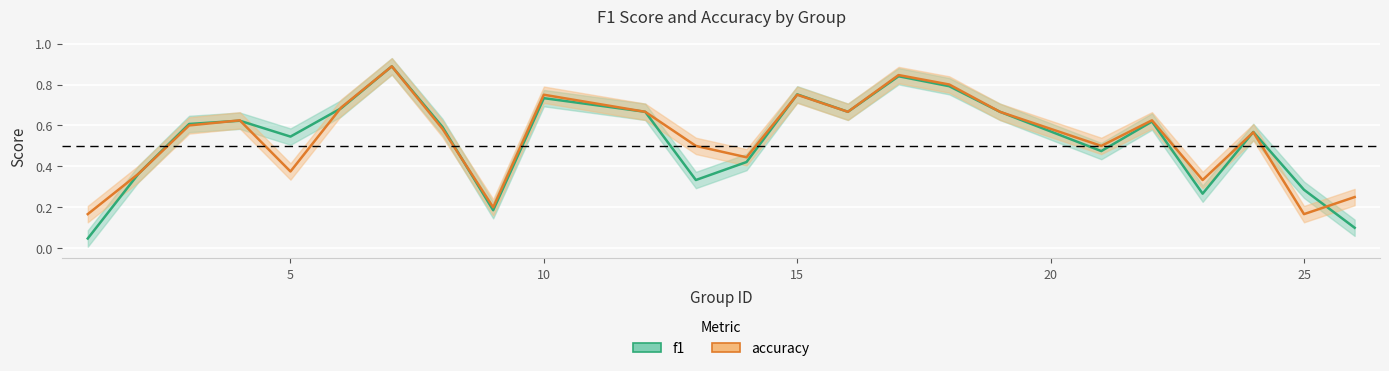

True or false: f1 has a value of 0.3 at 25.

True